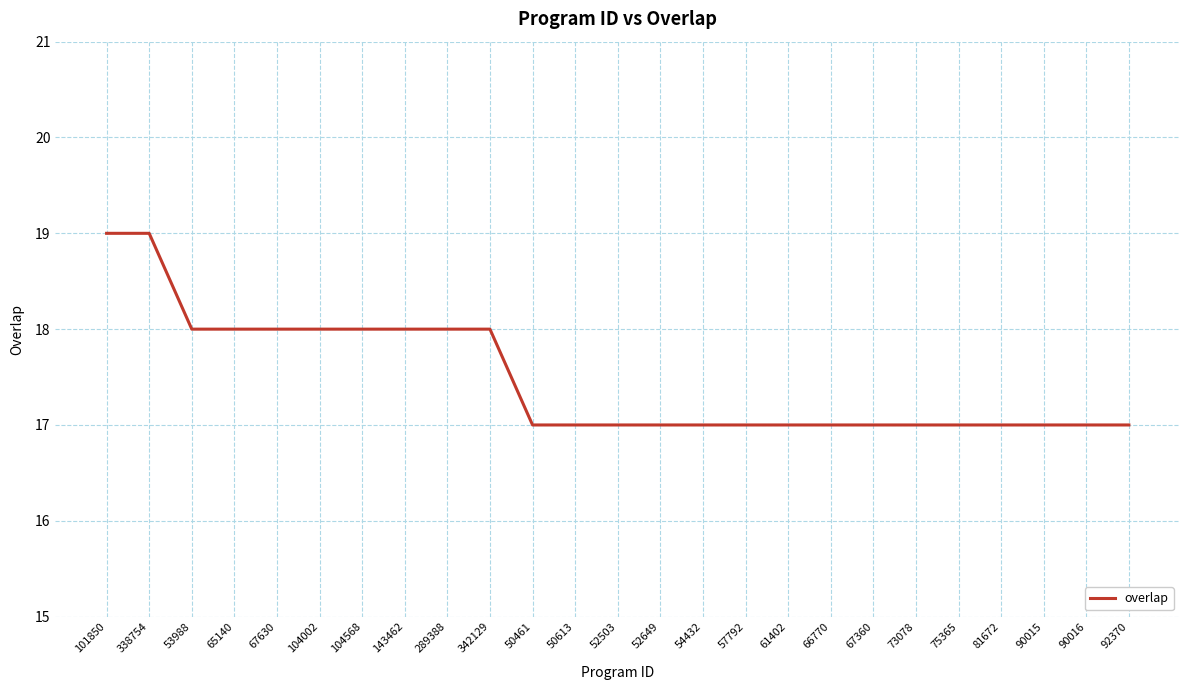

How many lines are shown in the chart?

1